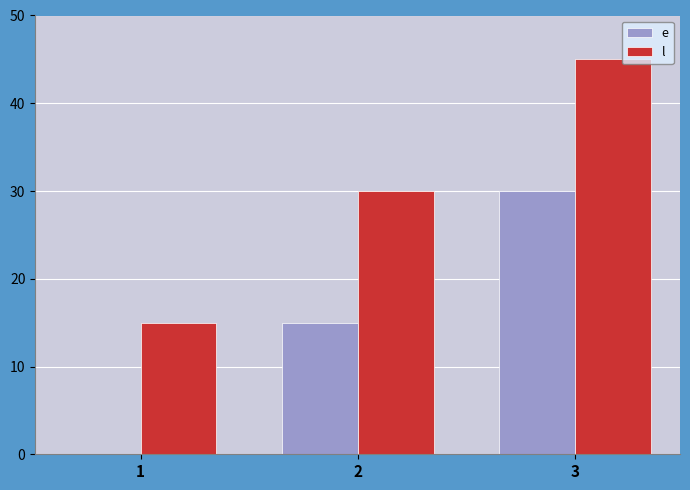

Is it true that e equals 30 at 3?

True